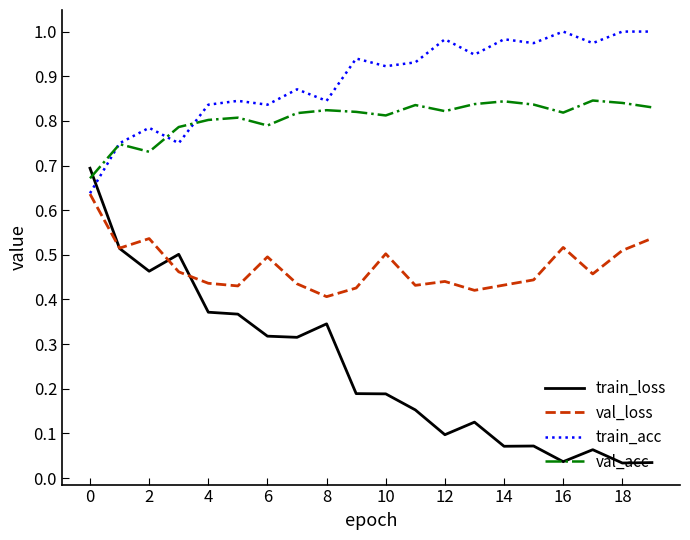

Which series has the widest spread of values?

train_loss